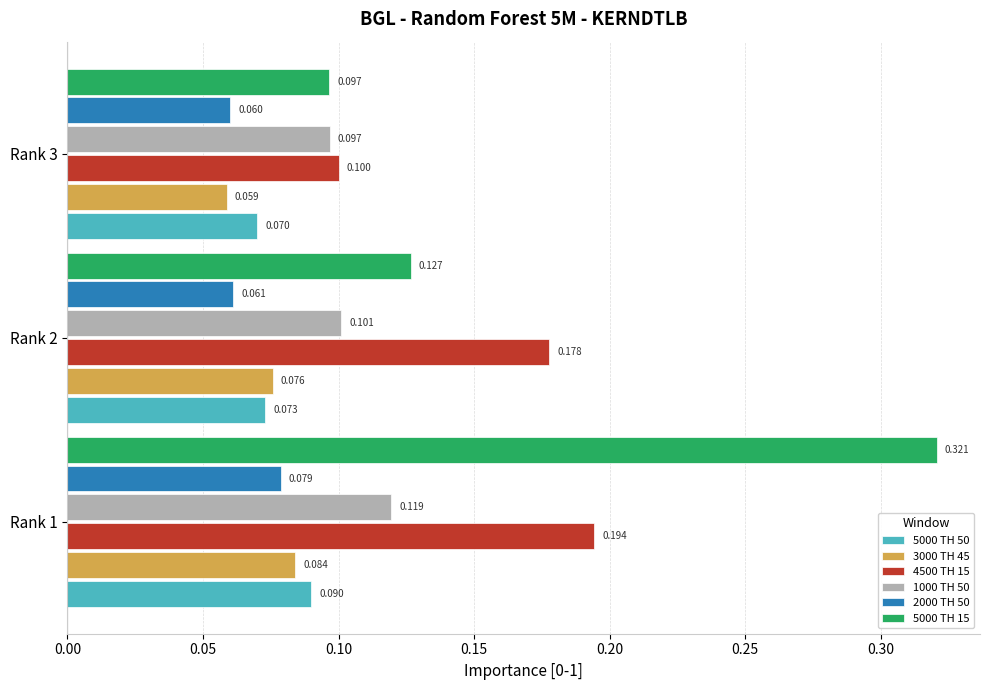

Is the value of 2000 TH 50 at Rank 3 greater than the value of 5000 TH 15 at Rank 3?

No